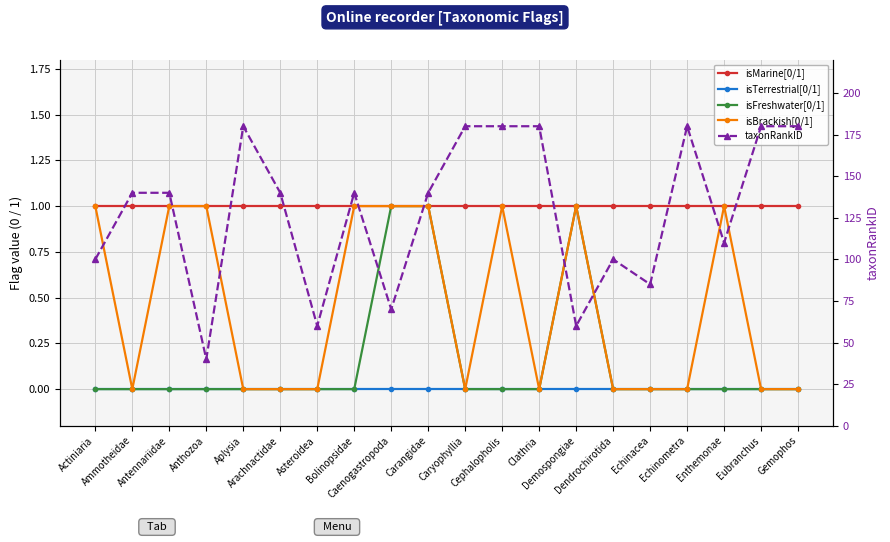

List the labels in order of isTerrestrial[0/1] value, smallest first.

Actiniaria, Ammotheidae, Antennariidae, Anthozoa, Aplysia, Arachnactidae, Asteroidea, Bolinopsidae, Caenogastropoda, Carangidae, Caryophyllia, Cephalopholis, Clathria, Demospongiae, Dendrochirotida, Echinacea, Echinometra, Enthemonae, Eubranchus, Gemophos